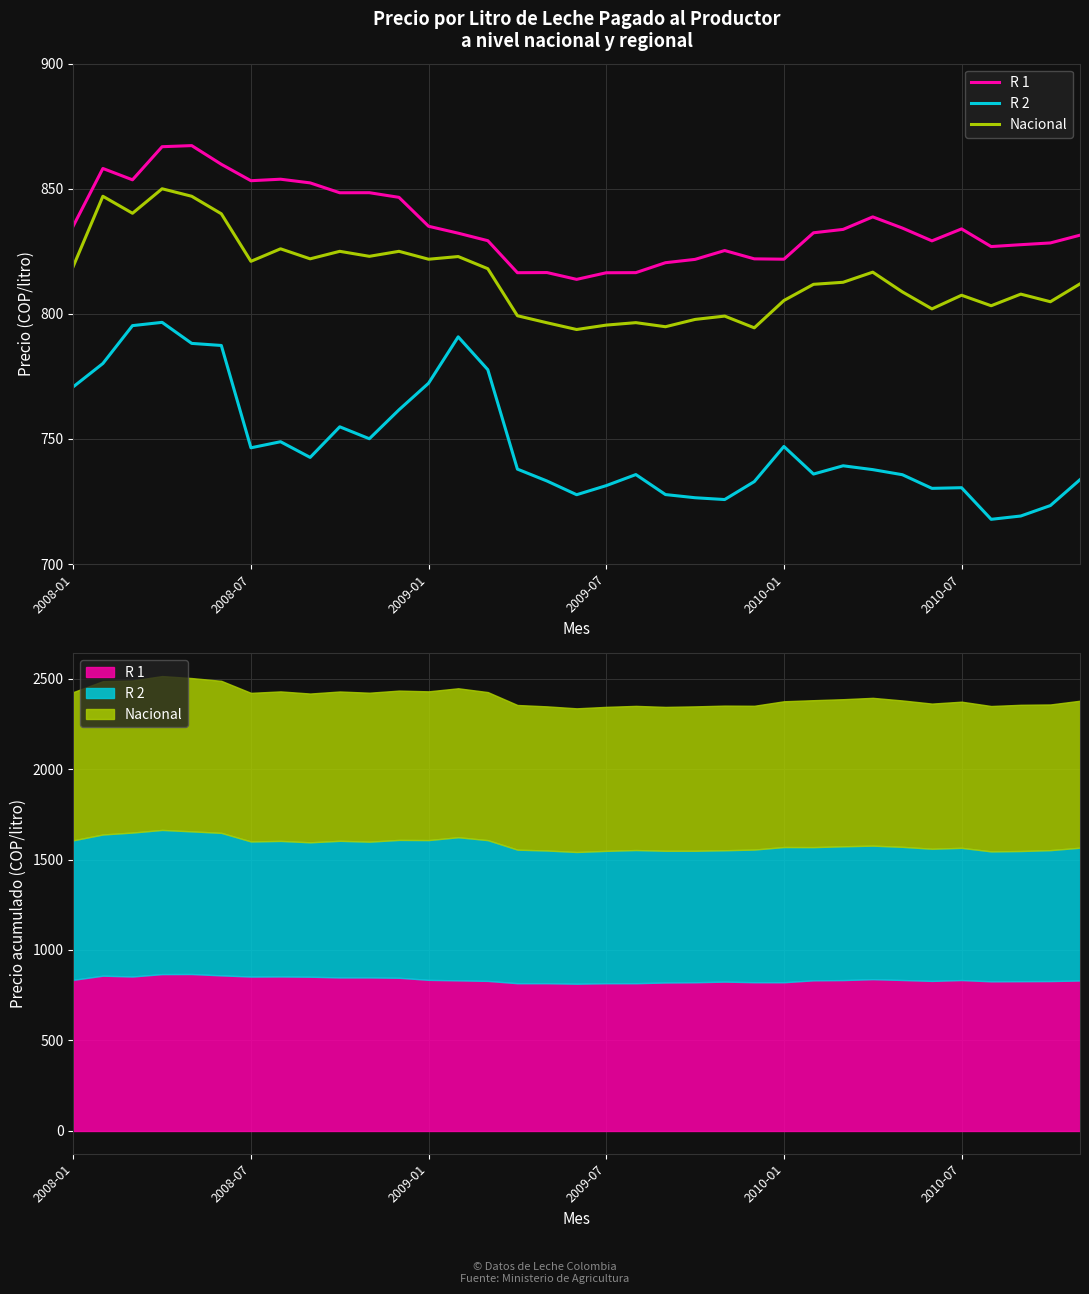

What is the total value across all series at 2010-01?

2374.2